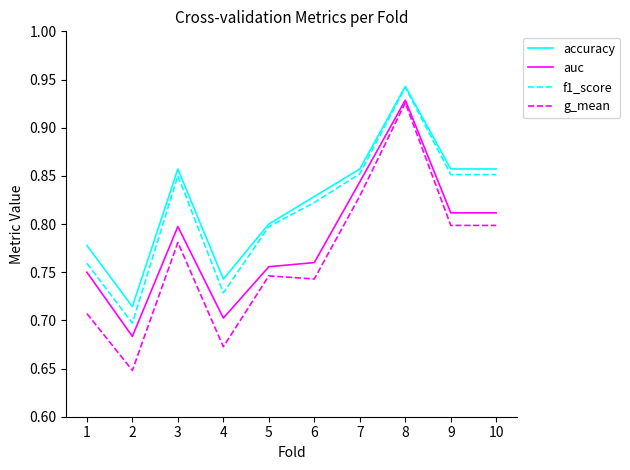

What is the sum of all auc values?

7.8